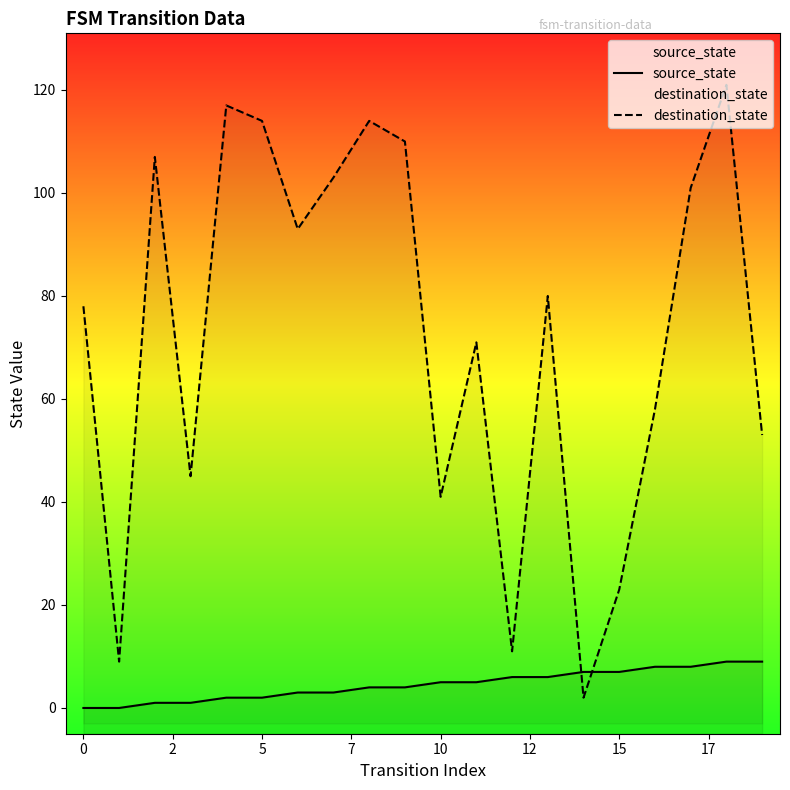

What value does the source_state series have at 12?

6